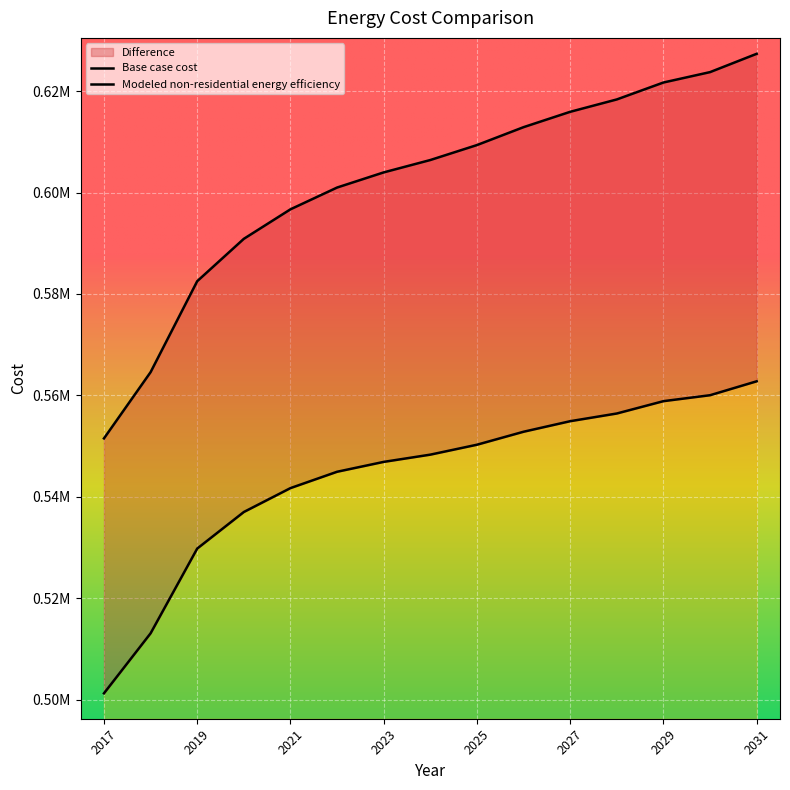

True or false: Base case cost and Modeled non-residential energy efficiency cross at least once.

False